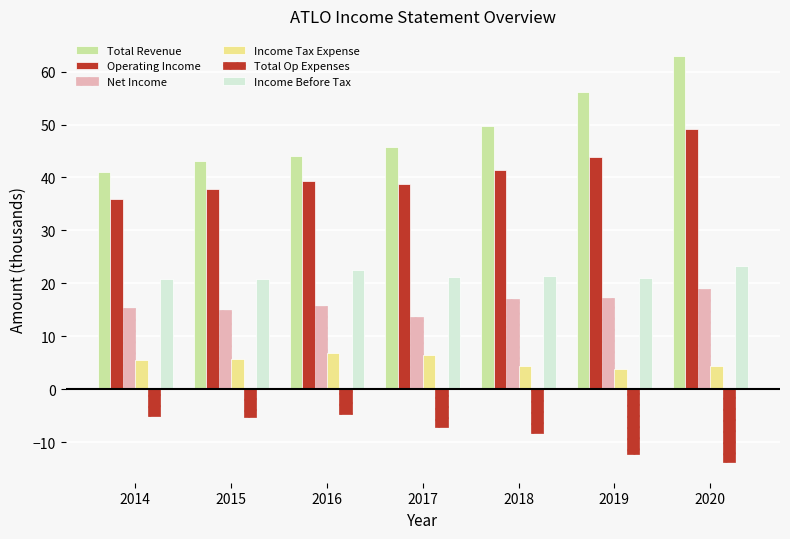

What is the sum of all Total Op Expenses values?

-56.3